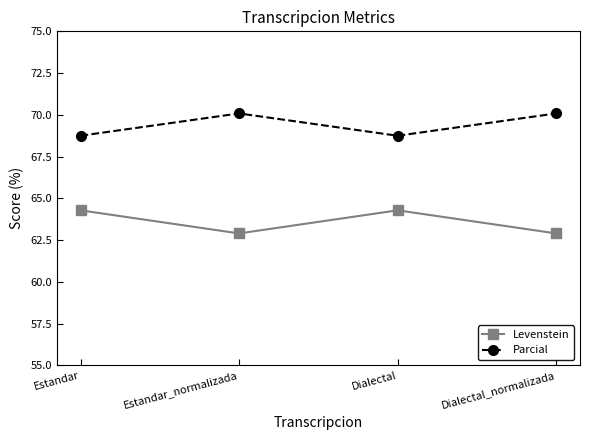

What is the label of the 2nd point from the right?

Dialectal